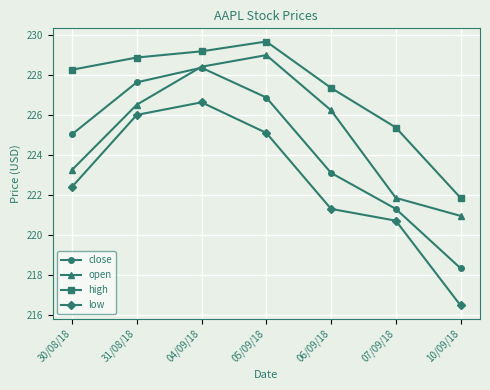

At 07/09/18, list the series in order from smallest to largest.

low, close, open, high